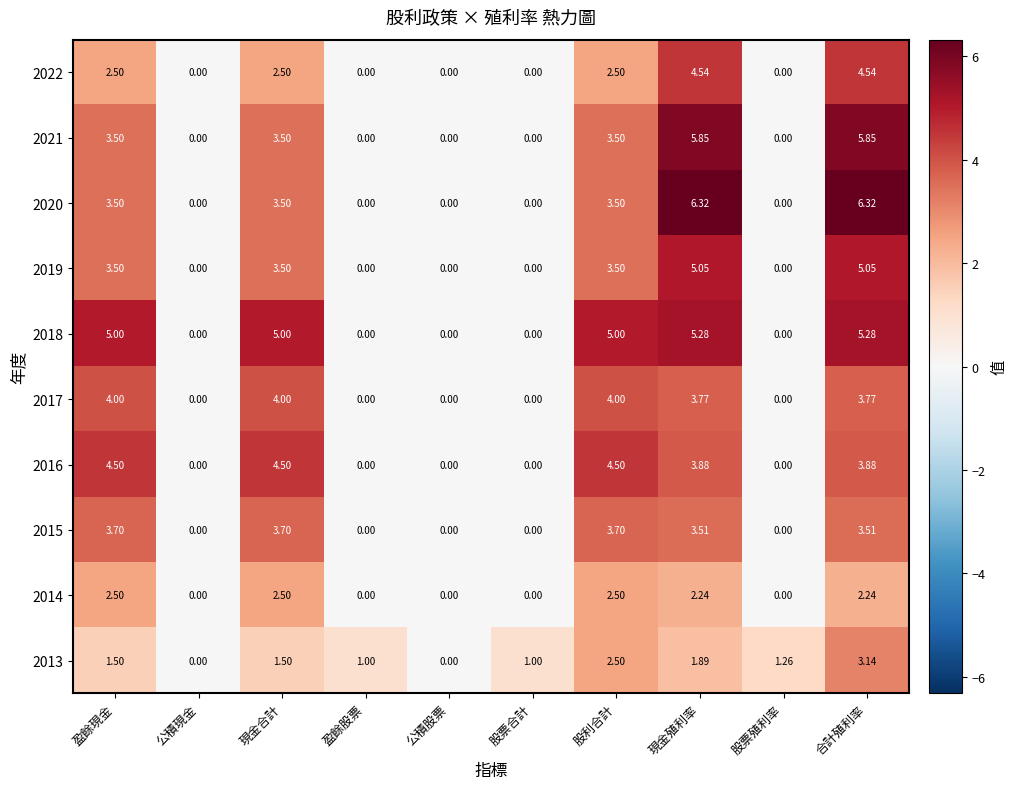

At which category is the sum across all series the highest?

合計殖利率